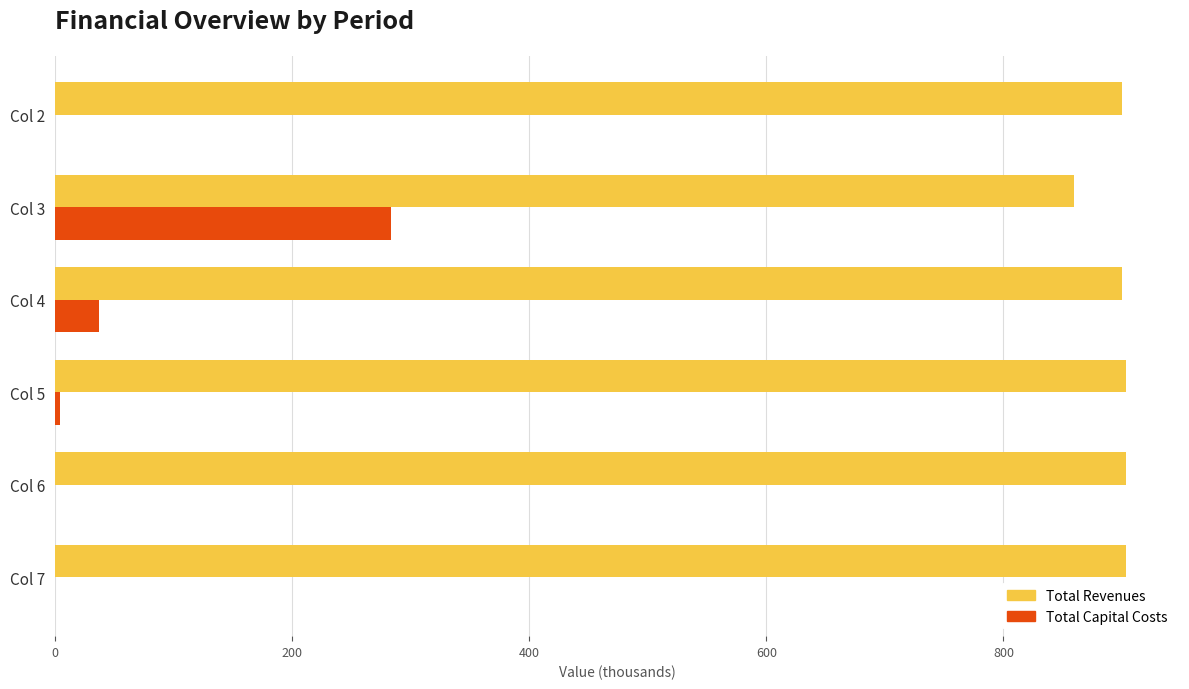

What is the highest value of the Total Capital Costs series?

283.2